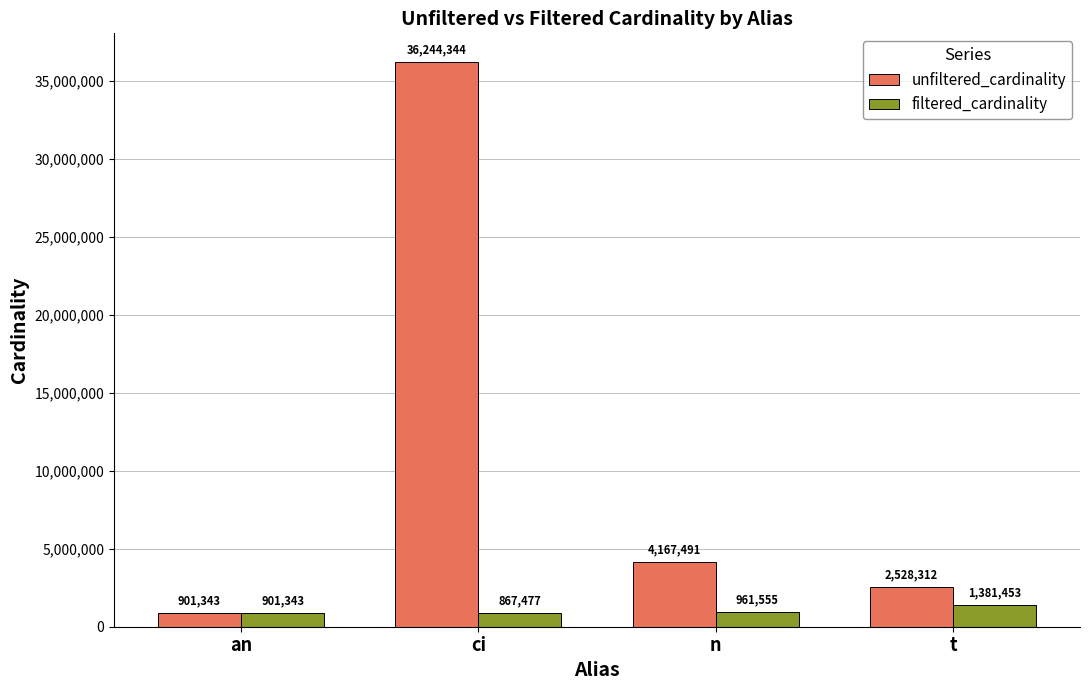

Reading right to left, what are all the values shown in this chart?

unfiltered_cardinality: t=2528312	n=4167491	ci=36244344	an=901343
filtered_cardinality: t=1381453	n=961555	ci=867477	an=901343